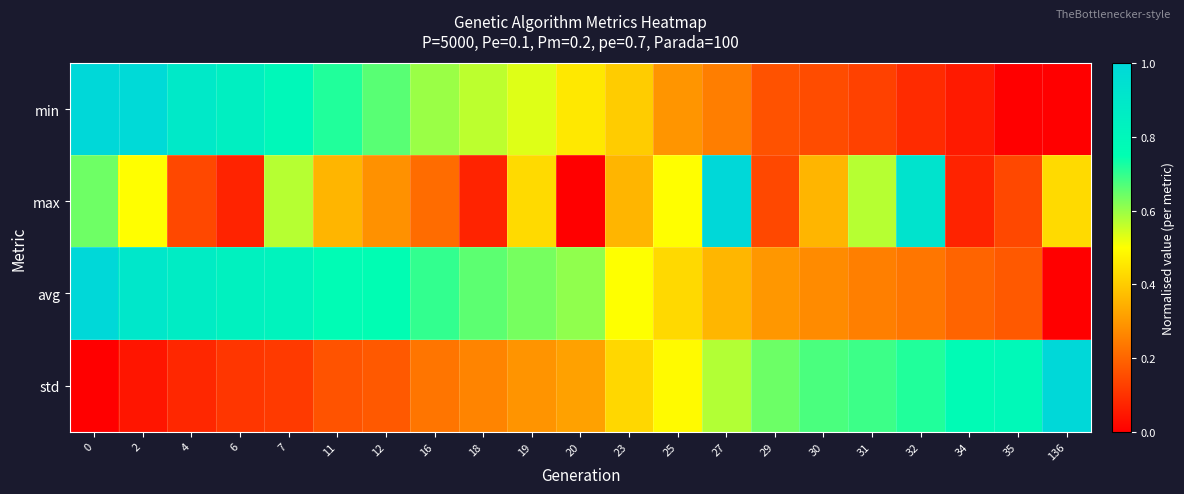

Reading left to right, list all the values displayed in this chart.

min: 0=1.0	2=1.0	4=0.9	6=0.8	7=0.8	11=0.7	12=0.7	16=0.6	18=0.6	19=0.5	20=0.5	23=0.4	25=0.3	27=0.2	29=0.2	30=0.2	31=0.1	32=0.1	34=0.1	35=0.0	136=0.0
max: 0=0.6	2=0.5	4=0.1	6=0.1	7=0.6	11=0.4	12=0.3	16=0.2	18=0.1	19=0.4	20=0.0	23=0.4	25=0.5	27=1.0	29=0.1	30=0.4	31=0.6	32=0.9	34=0.1	35=0.1	136=0.4
avg: 0=1.0	2=0.9	4=0.9	6=0.8	7=0.8	11=0.8	12=0.8	16=0.7	18=0.7	19=0.6	20=0.6	23=0.5	25=0.4	27=0.4	29=0.3	30=0.3	31=0.3	32=0.2	34=0.2	35=0.2	136=0.0
std: 0=0.0	2=0.0	4=0.1	6=0.1	7=0.1	11=0.2	12=0.2	16=0.2	18=0.3	19=0.3	20=0.3	23=0.4	25=0.5	27=0.6	29=0.6	30=0.7	31=0.7	32=0.7	34=0.8	35=0.8	136=1.0